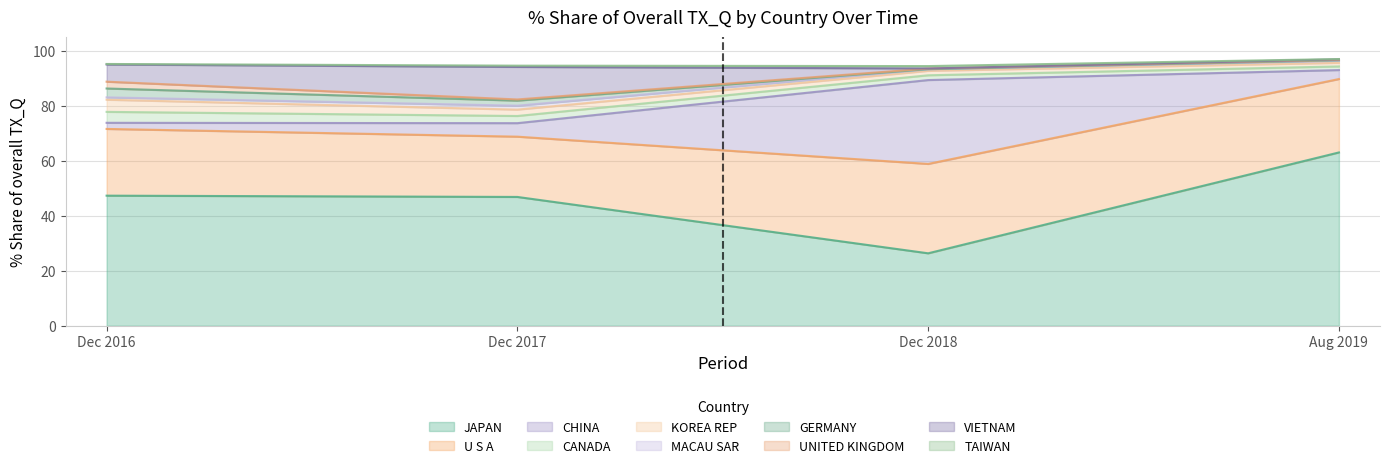

Which has a higher value, UNITED KINGDOM or KOREA REP?

KOREA REP